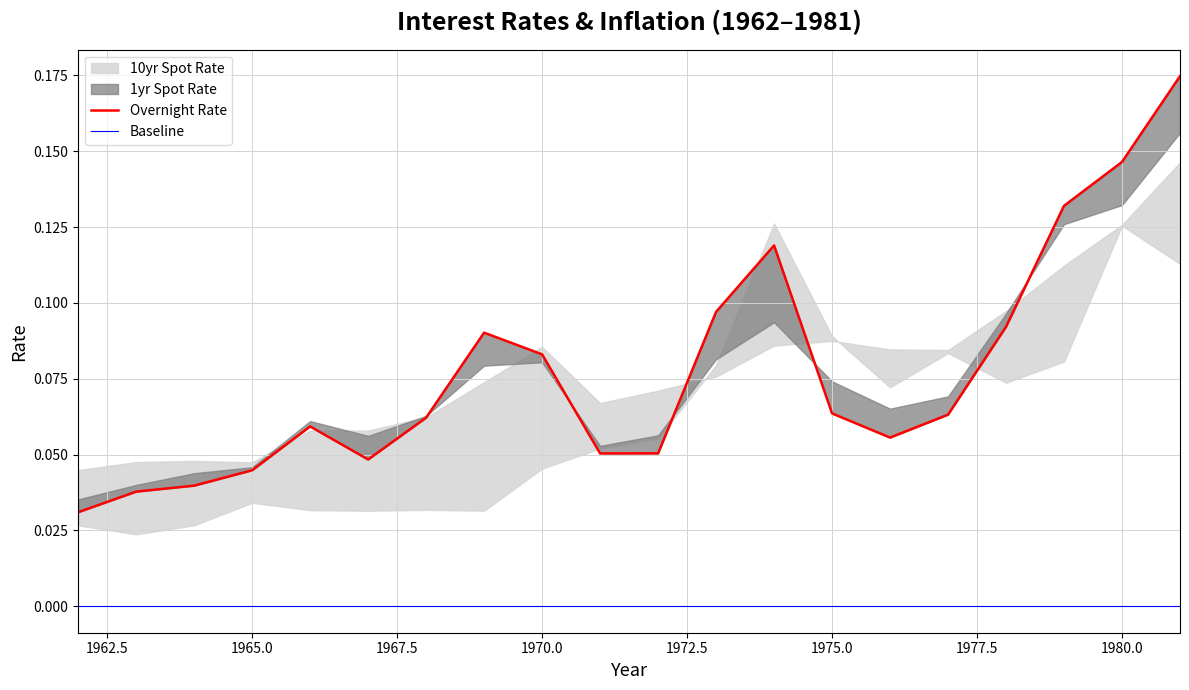

The value of Inflation at 10 is 0.1. True or false?

False